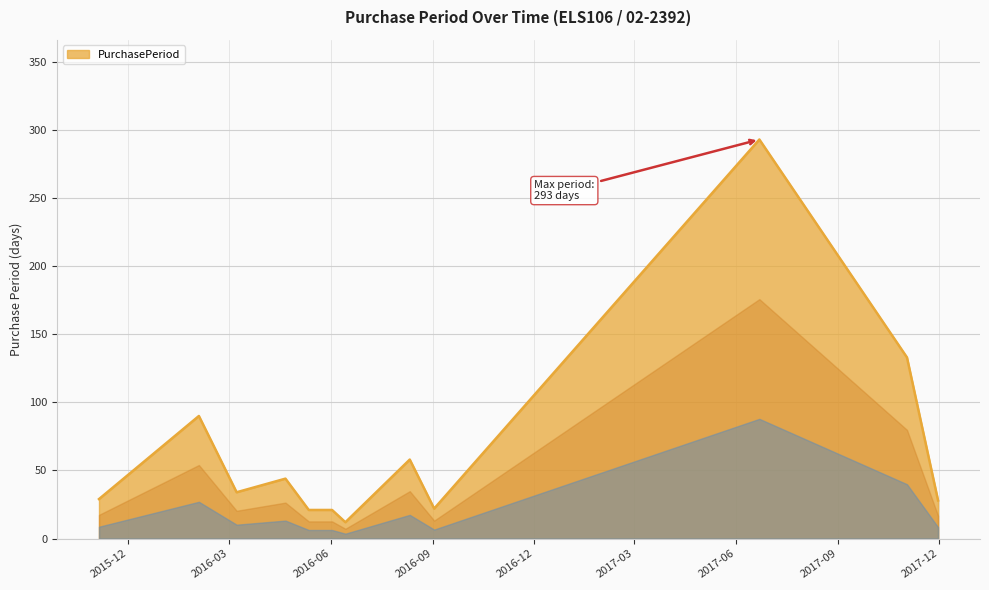

What is the difference between the maximum and minimum values?

281